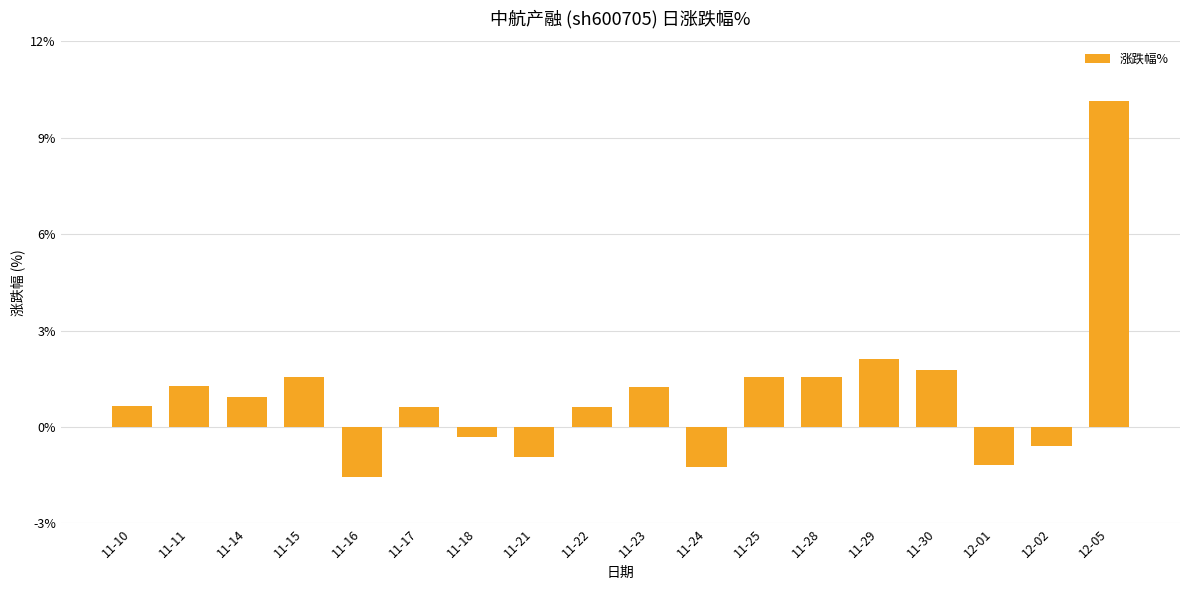

The chart shows a value of 0.4 at 11-15. True or false?

False